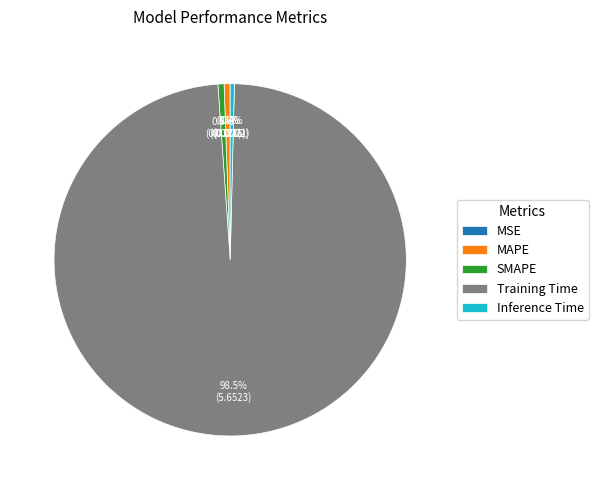

Which category has the biggest portion of the pie?

Training Time